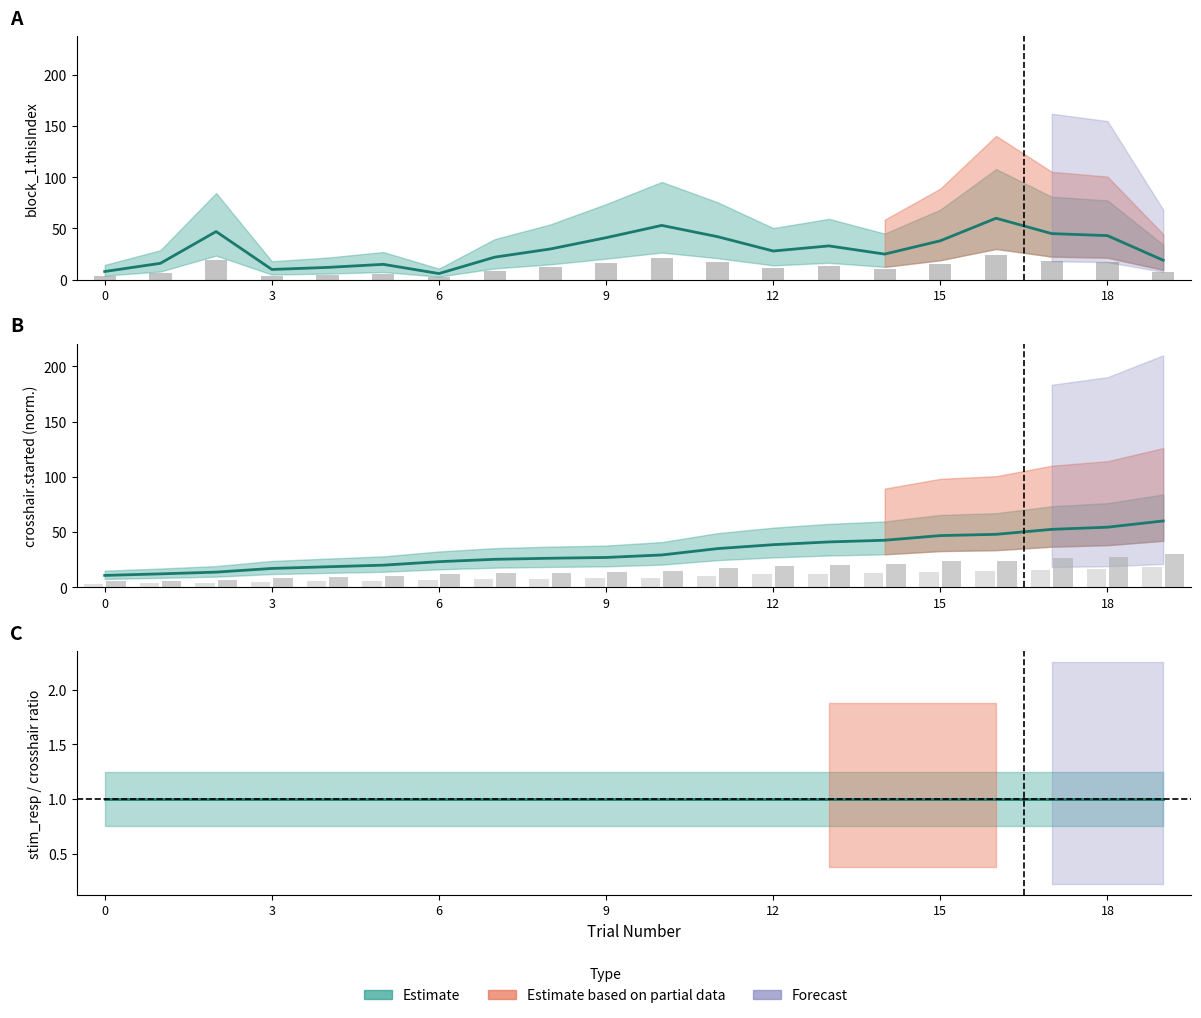

Is the value of crosshair.started at 14 greater than the value of block_1.thisIndex at 2?

No